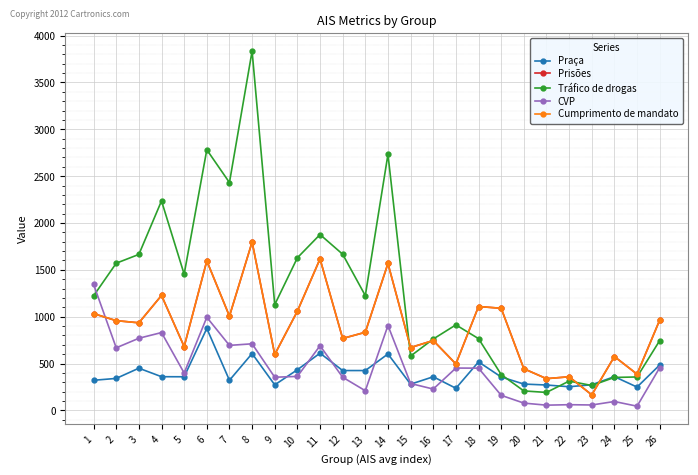

What is the spread (max minus min) of values at 26?

508.0